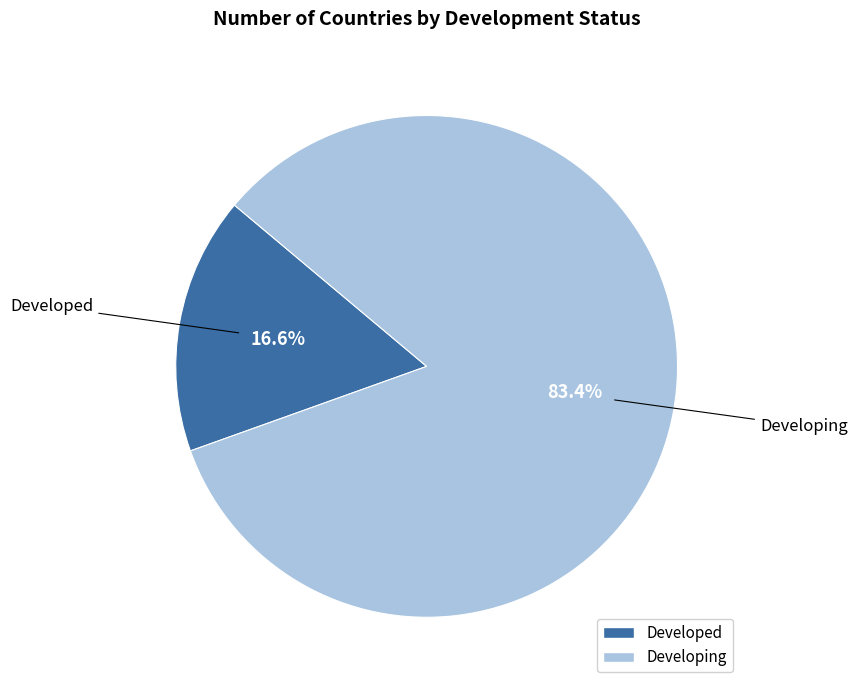

What percentage is the Developing slice, to the nearest percent?

83%